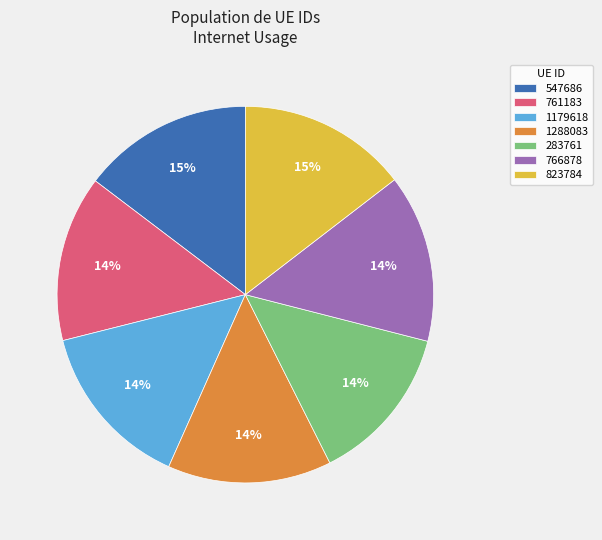

Is the sum of 283761 and 1288083 greater than half?

No